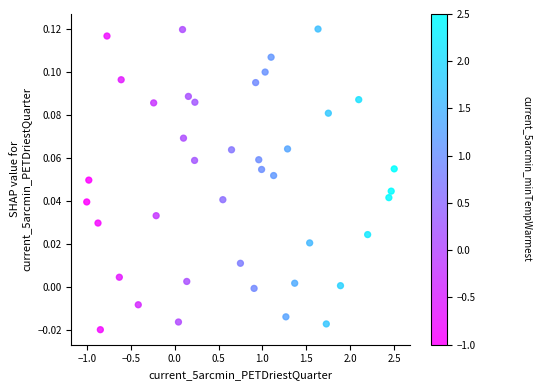

What is the range of X values (max minus min)?

3.5